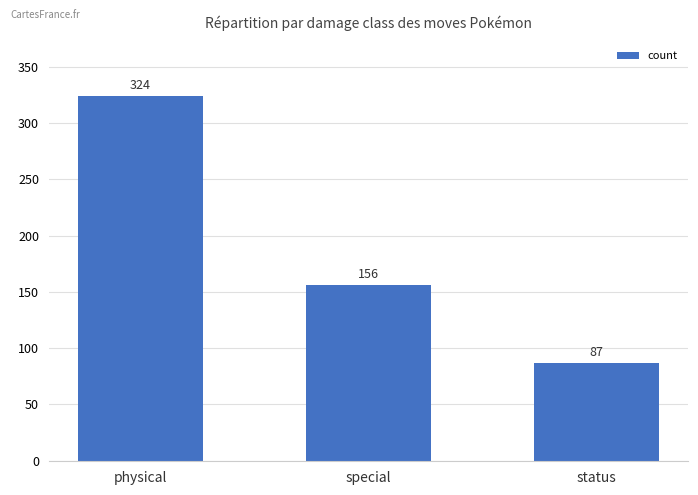

Reading right to left, transcribe all the data shown in this chart.

status=87	special=156	physical=324